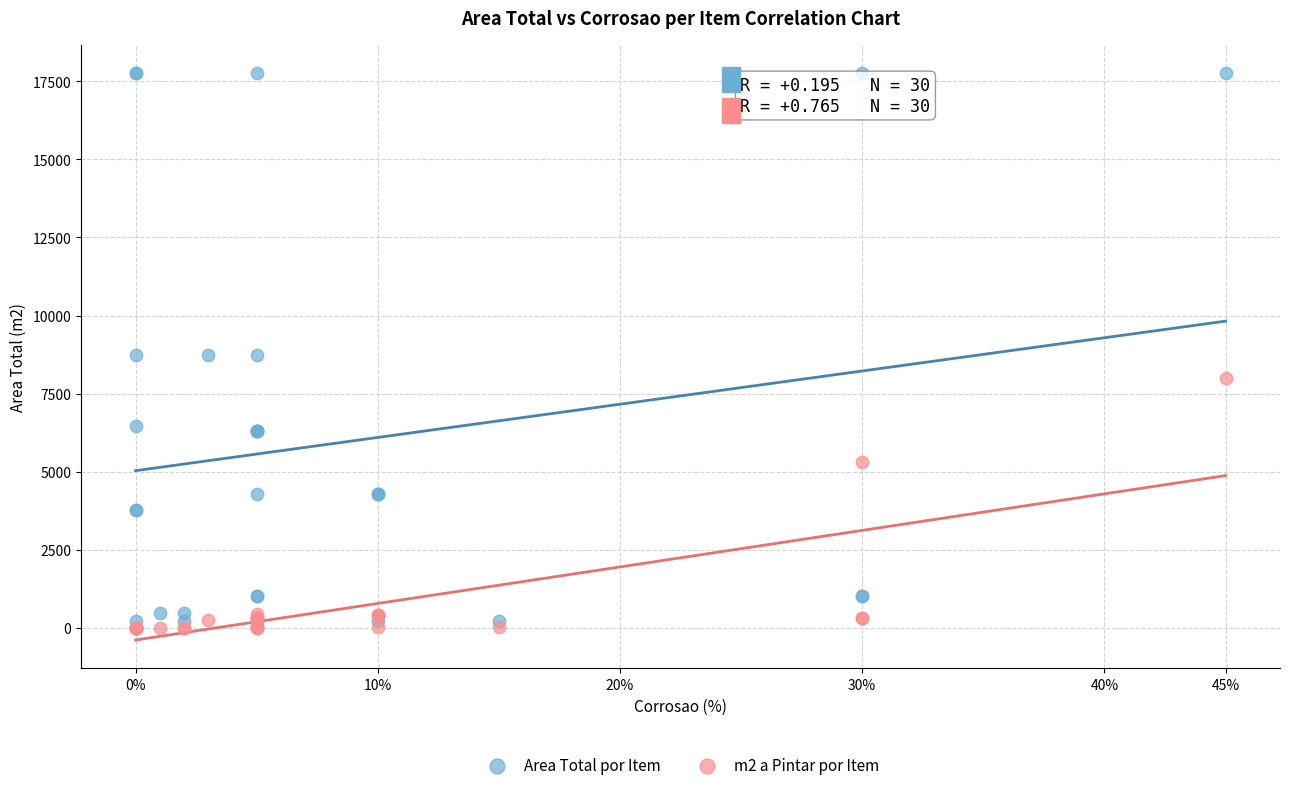

Which series reaches the minimum Y coordinate?

m2 a Pintar por Item